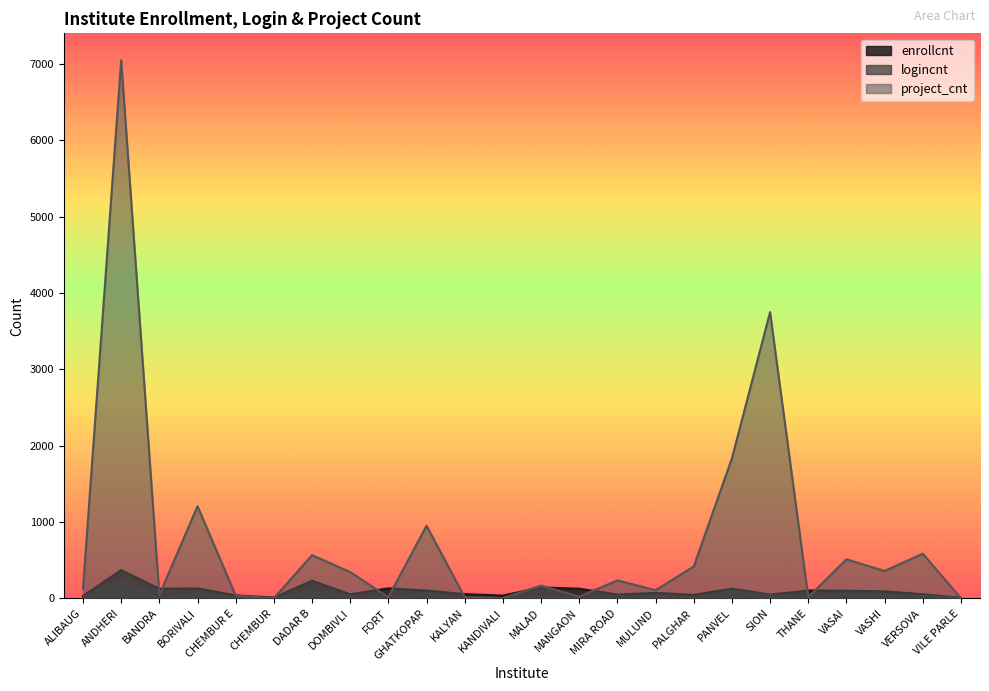

At which category does logincnt reach its first local peak?

ANDHERI